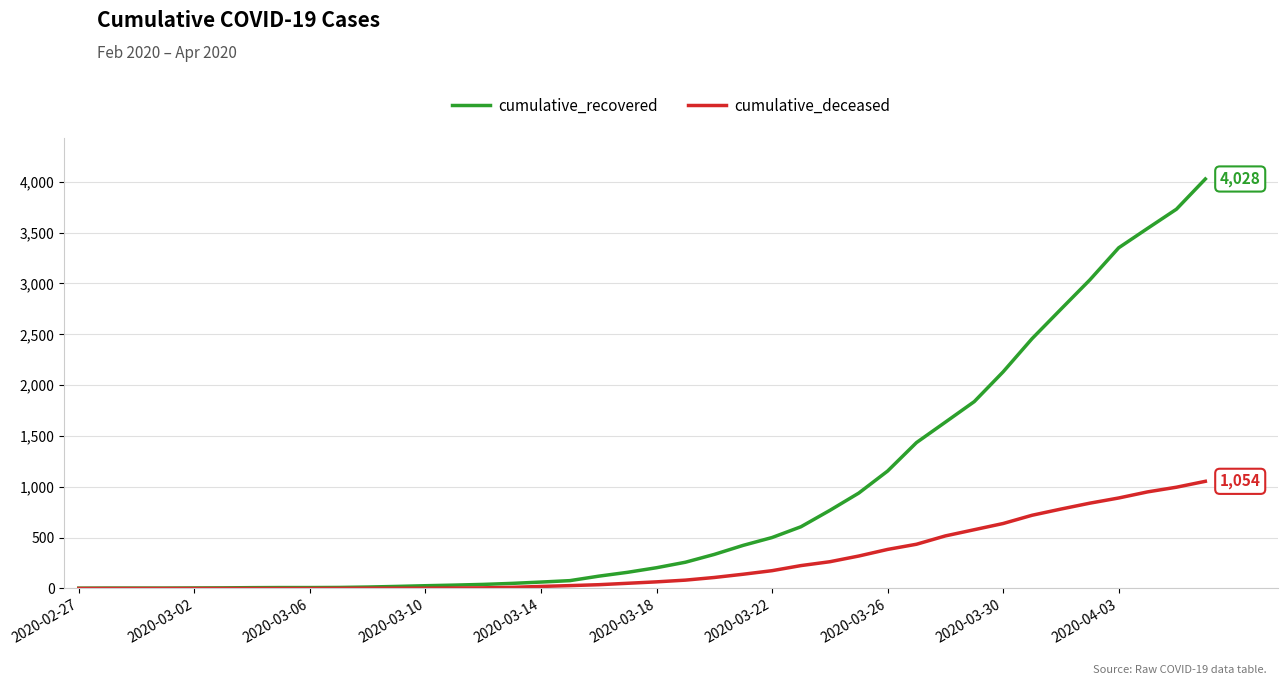

List the series in order of their overall mean, lowest first.

cumulative_deceased, cumulative_recovered